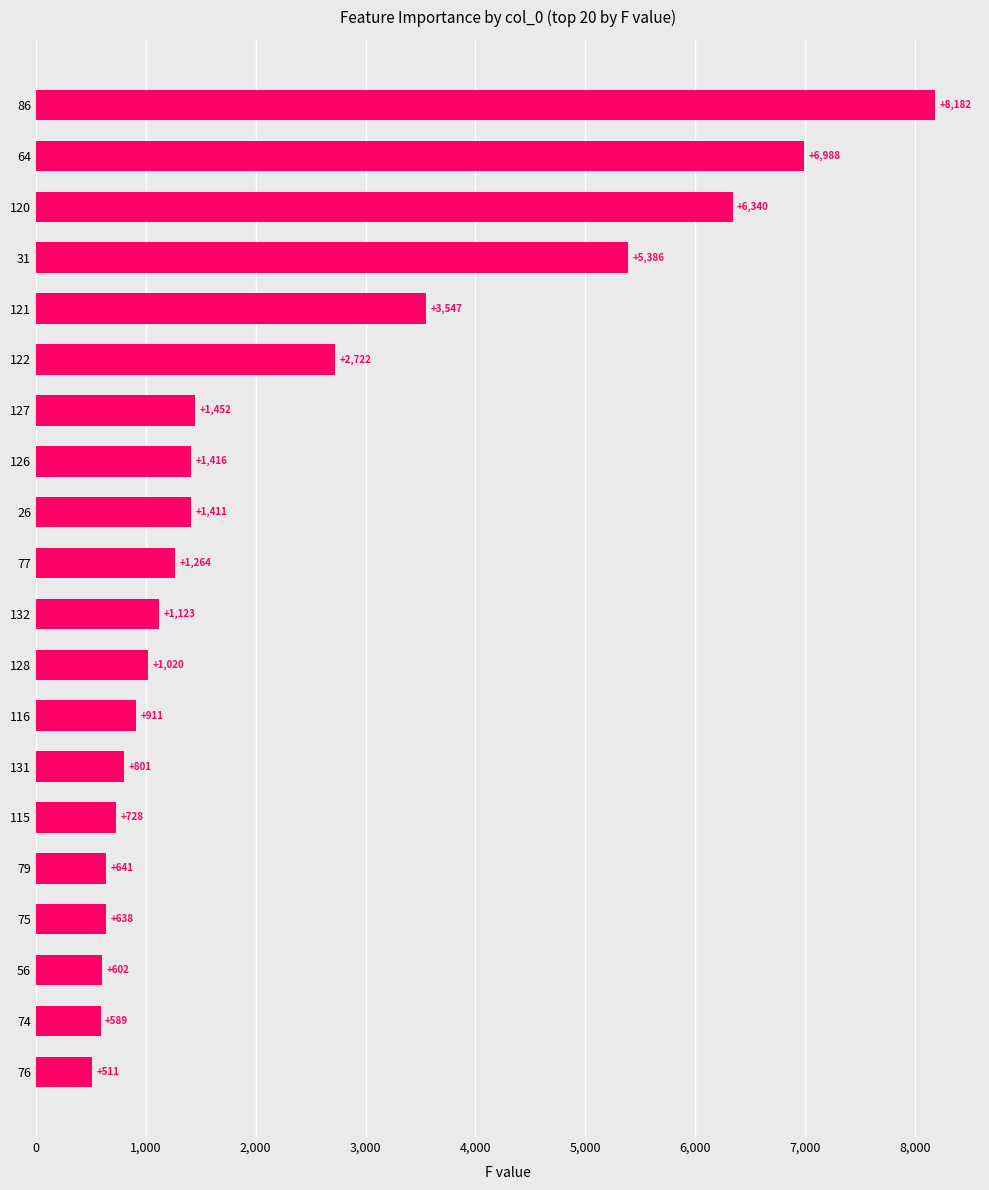

The value at 131 is 801. True or false?

True